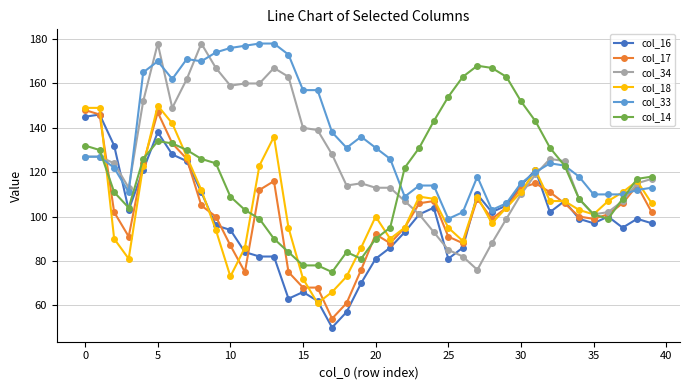

How many intersections are there between col_17 and col_33?

3